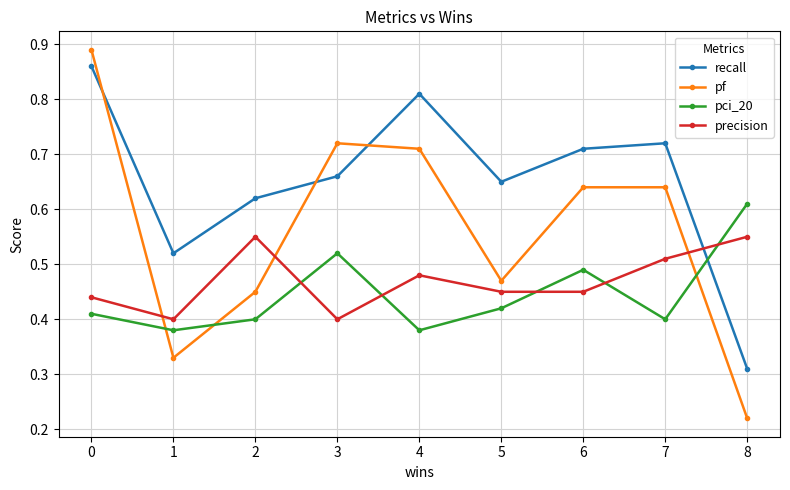

Which series ends up on top after the final intersection of recall and pf?

recall